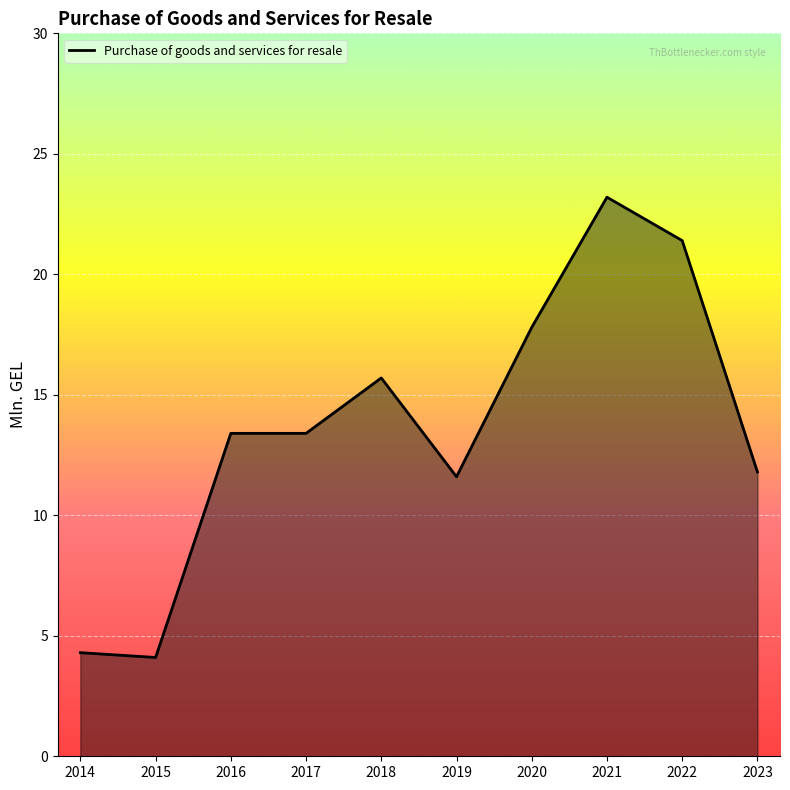

Reading right to left, list all the values displayed in this chart.

11.8	21.4	23.2	17.8	11.6	15.7	13.4	13.4	4.1	4.3